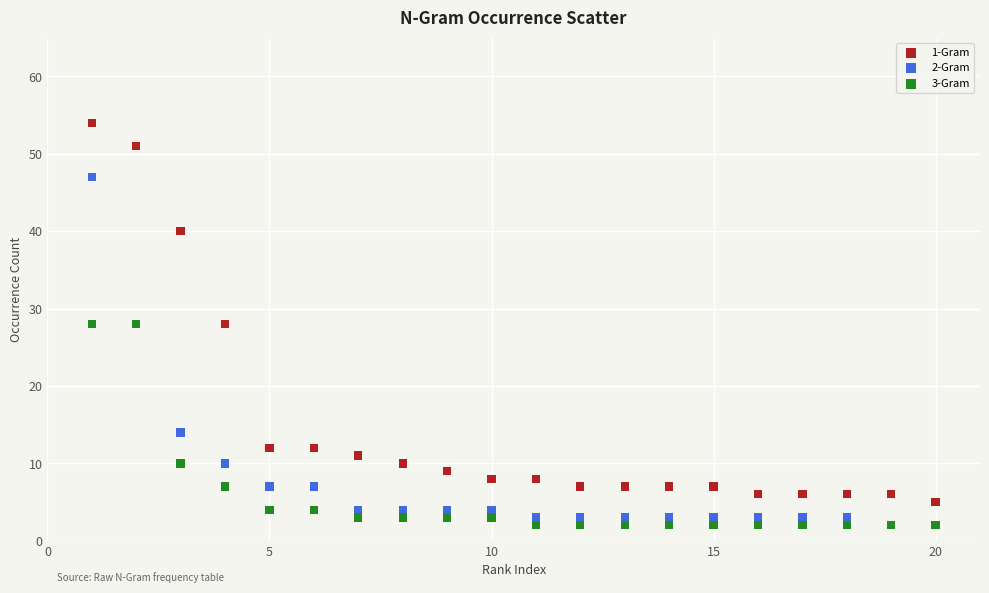

What are all the series names shown in the legend?

1-Gram, 2-Gram, 3-Gram